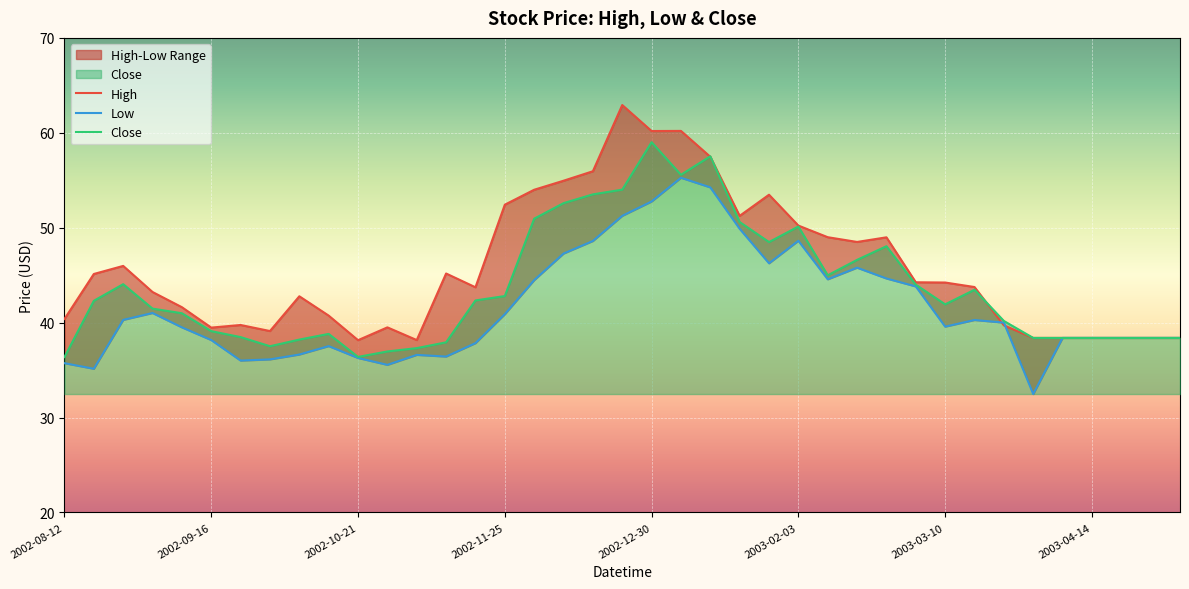

What is the lowest value of the Close series?

36.4